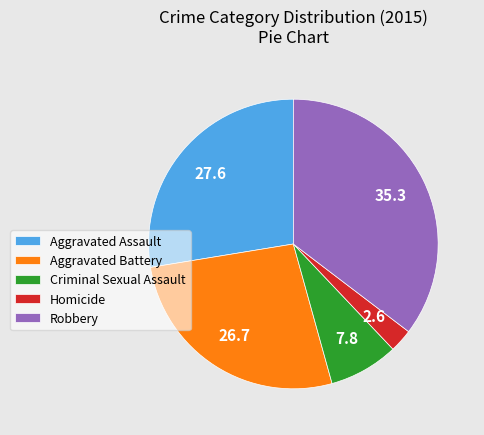

Which has a higher value, Aggravated Assault or Criminal Sexual Assault?

Aggravated Assault